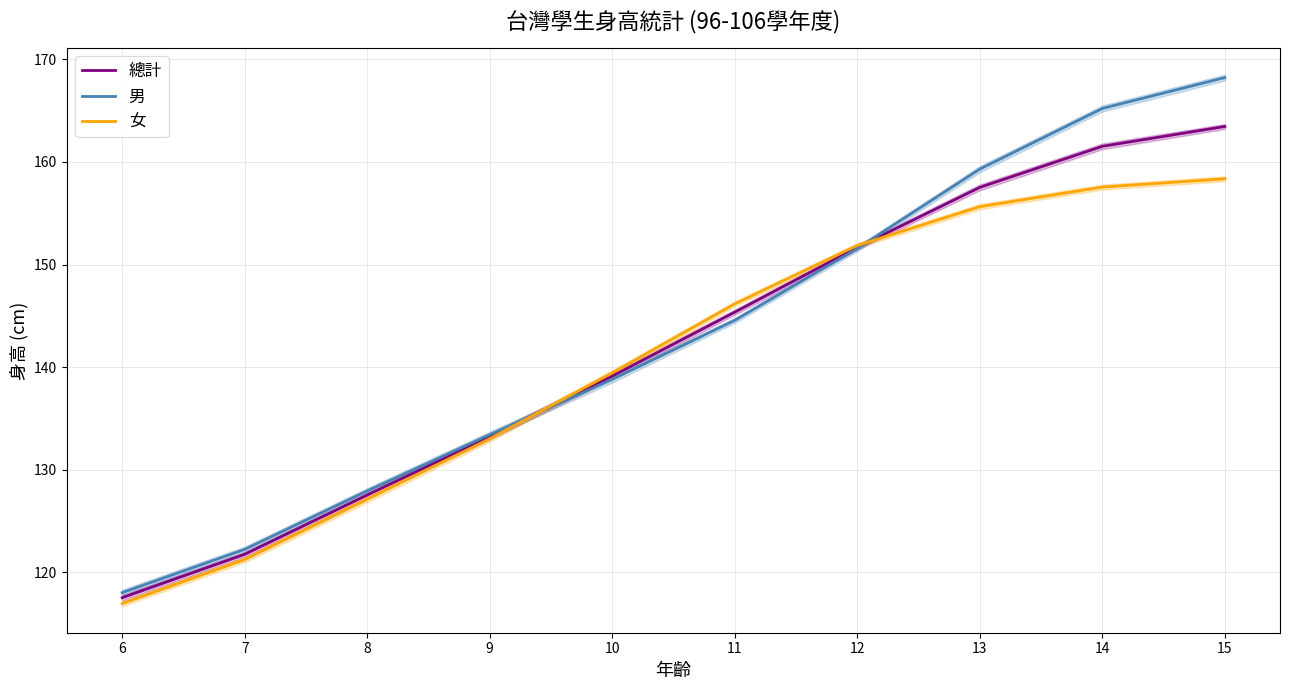

Which has a higher value, 10 or 15?

15